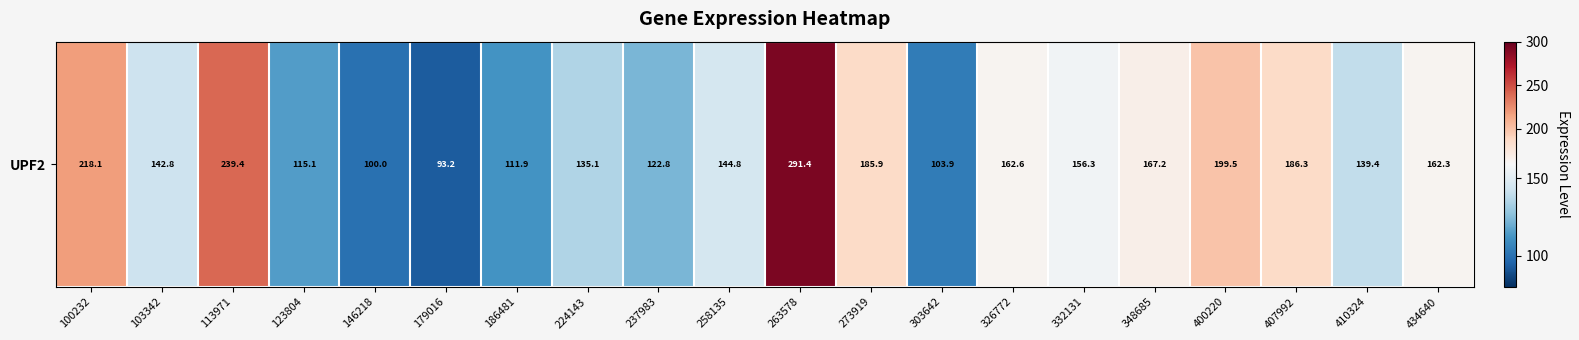

What is the approximate value at 179016?

93.2